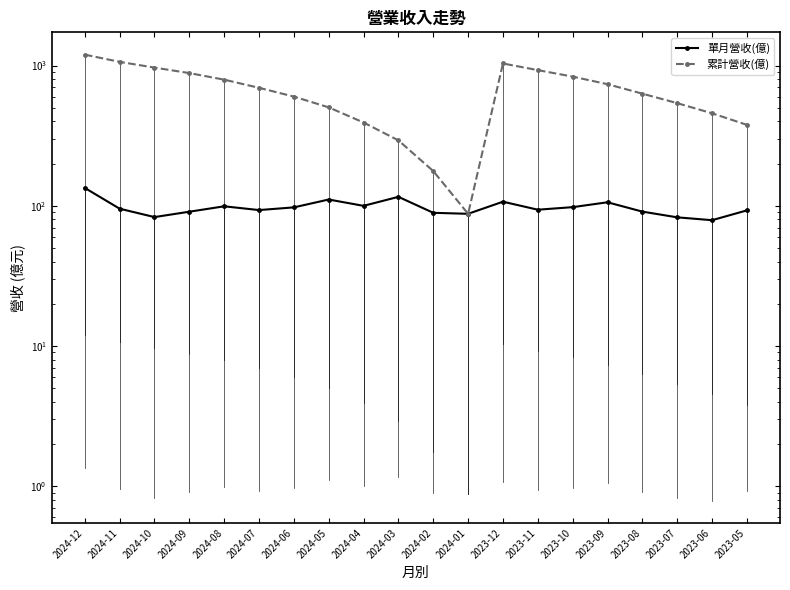

At which category is the sum across all series the highest?

2024-12